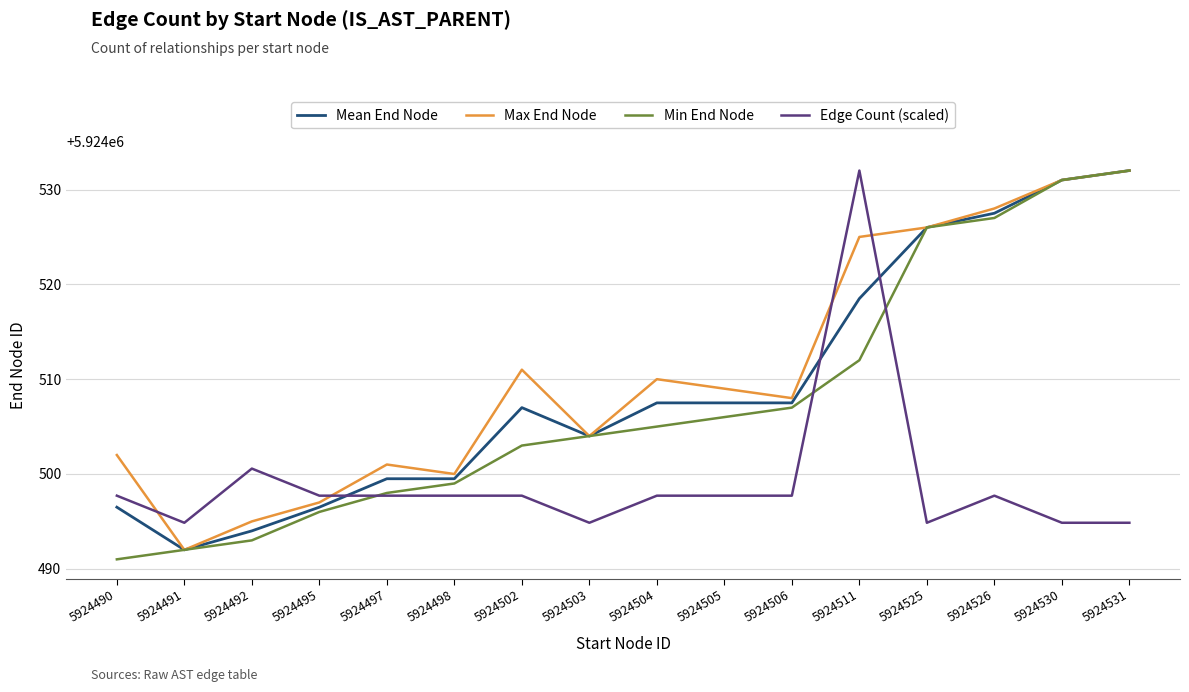

Reading left to right, what are all the values shown in this chart?

Mean End Node: 5924490=5924496.5	5924491=5924492.0	5924492=5924494.0	5924495=5924496.5	5924497=5924499.5	5924498=5924499.5	5924502=5924507.0	5924503=5924504.0	5924504=5924507.5	5924505=5924507.5	5924506=5924507.5	5924511=5924518.5	5924525=5924526.0	5924526=5924527.5	5924530=5924531.0	5924531=5924532.0
Max End Node: 5924490=5924502.0	5924491=5924492.0	5924492=5924495.0	5924495=5924497.0	5924497=5924501.0	5924498=5924500.0	5924502=5924511.0	5924503=5924504.0	5924504=5924510.0	5924505=5924509.0	5924506=5924508.0	5924511=5924525.0	5924525=5924526.0	5924526=5924528.0	5924530=5924531.0	5924531=5924532.0
Min End Node: 5924490=5924491.0	5924491=5924492.0	5924492=5924493.0	5924495=5924496.0	5924497=5924498.0	5924498=5924499.0	5924502=5924503.0	5924503=5924504.0	5924504=5924505.0	5924505=5924506.0	5924506=5924507.0	5924511=5924512.0	5924525=5924526.0	5924526=5924527.0	5924530=5924531.0	5924531=5924532.0
Edge Count (scaled): 5924490=5924497.7	5924491=5924494.9	5924492=5924500.6	5924495=5924497.7	5924497=5924497.7	5924498=5924497.7	5924502=5924497.7	5924503=5924494.9	5924504=5924497.7	5924505=5924497.7	5924506=5924497.7	5924511=5924532.0	5924525=5924494.9	5924526=5924497.7	5924530=5924494.9	5924531=5924494.9